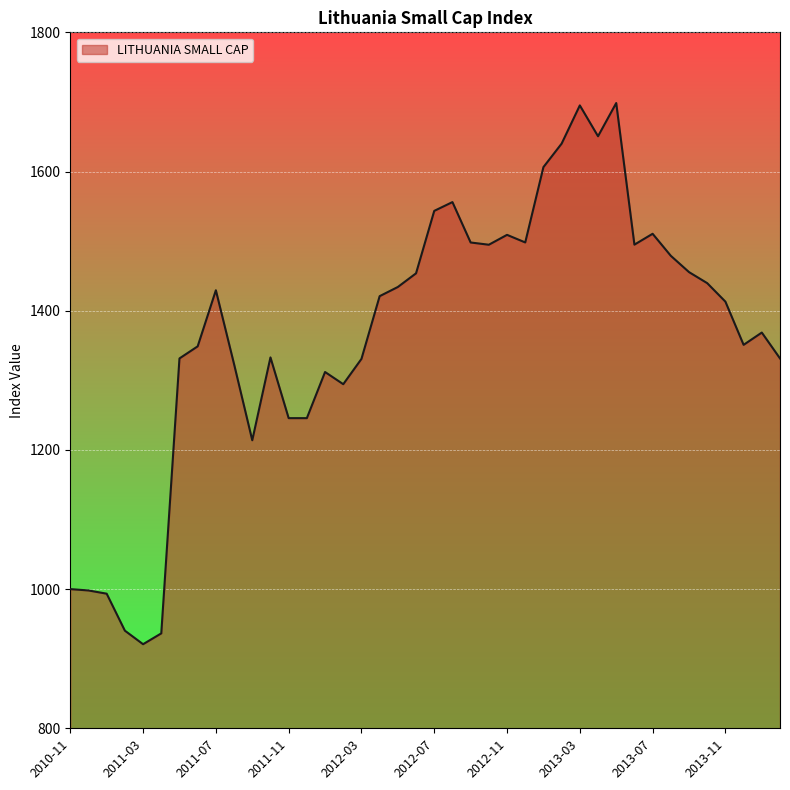

What is the maximum value shown in the chart?

1698.4